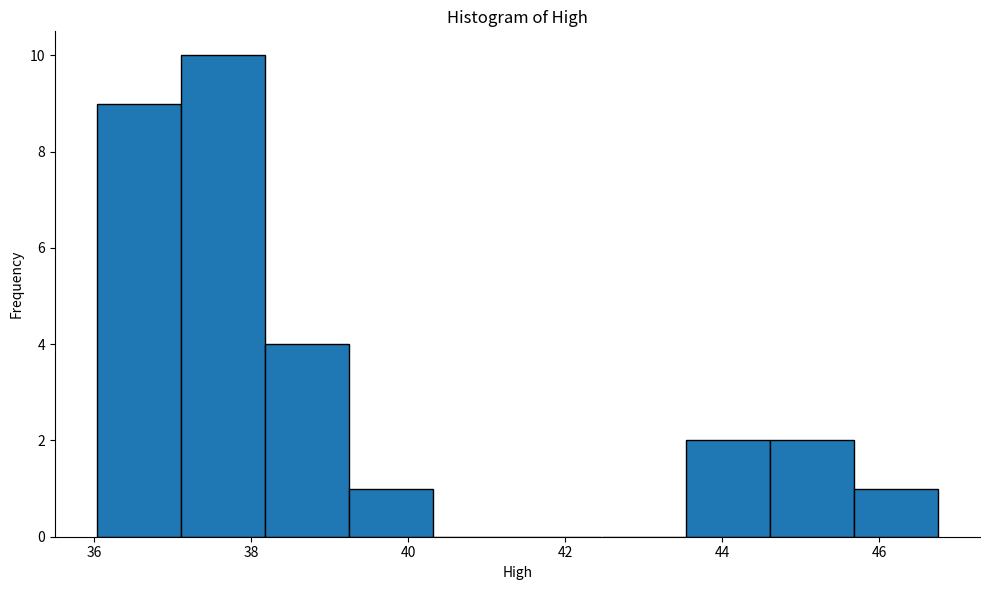

Over which range of the x-axis is the bar tallest?

37.2 to 38.2